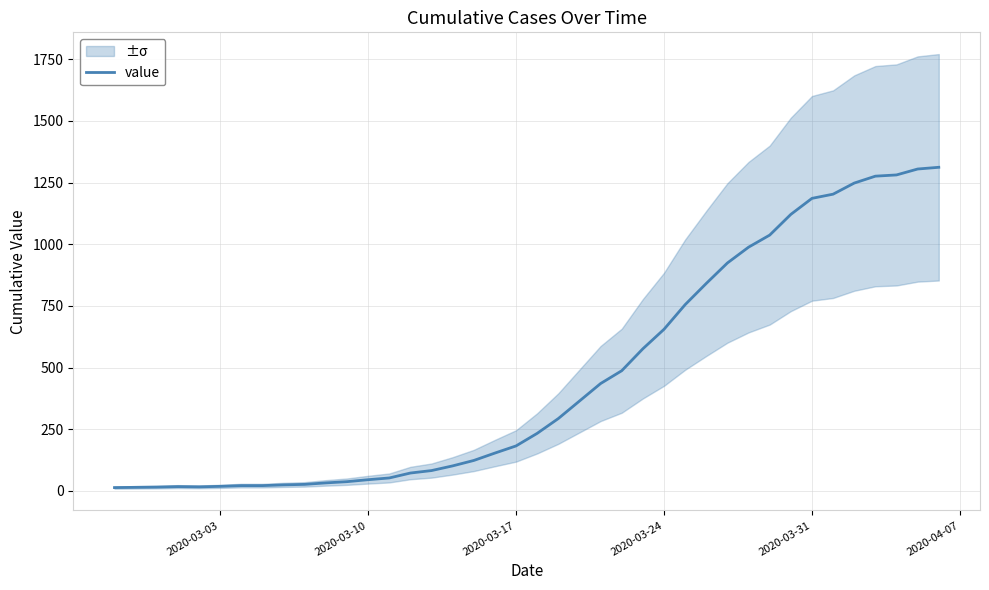

How many points are higher than both their immediate neighbors (excluding endpoints)?

1